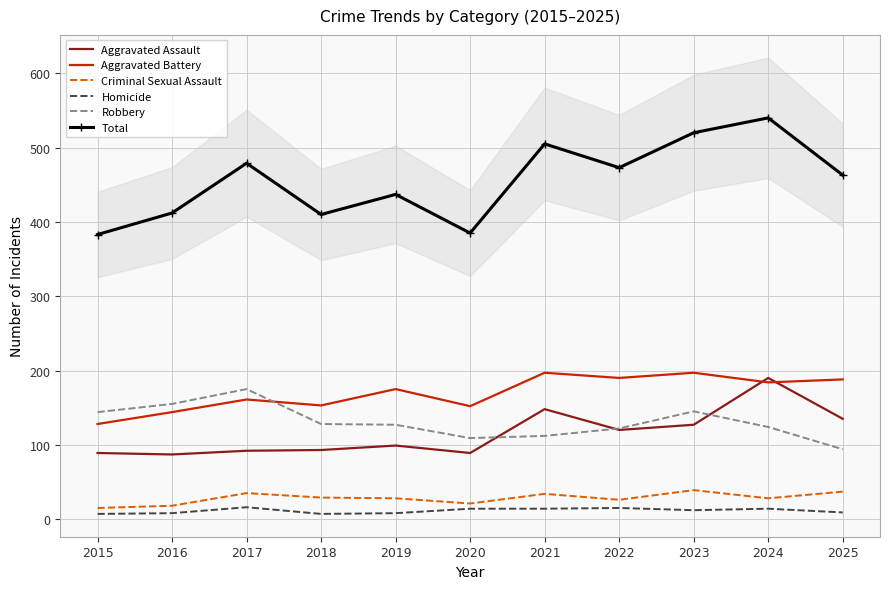

What is the difference between the highest and lowest values at 2023?

508